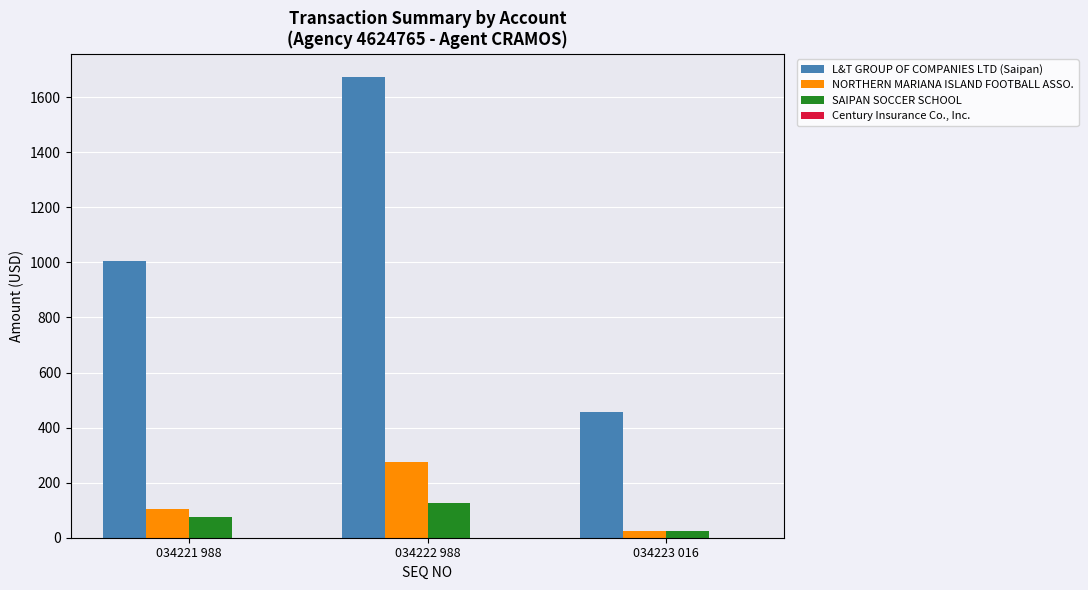

Which category has the highest value in the SAIPAN SOCCER SCHOOL series?

034222 988